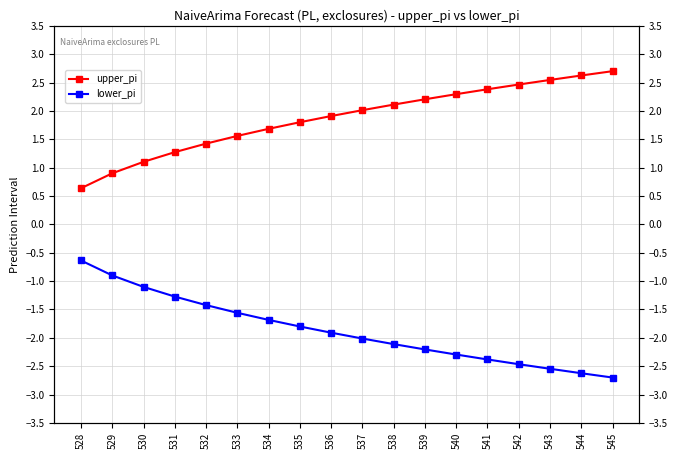

At which label does upper_pi first exceed 2?

537